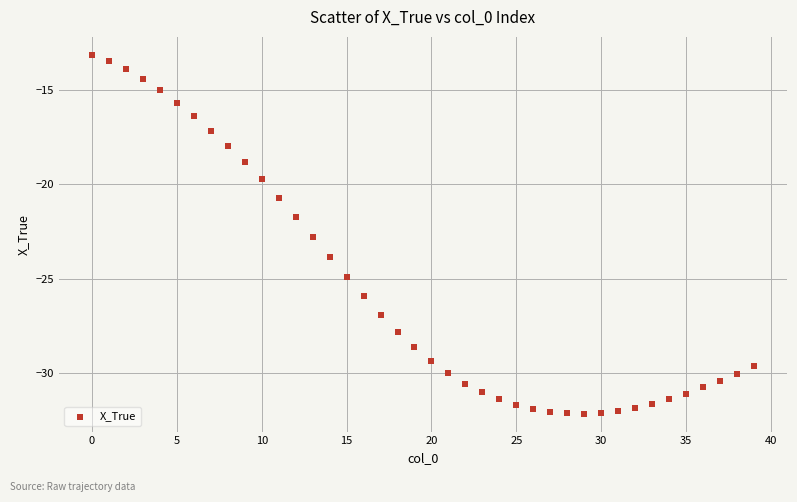

What is the range of Y values (max minus min)?

19.0